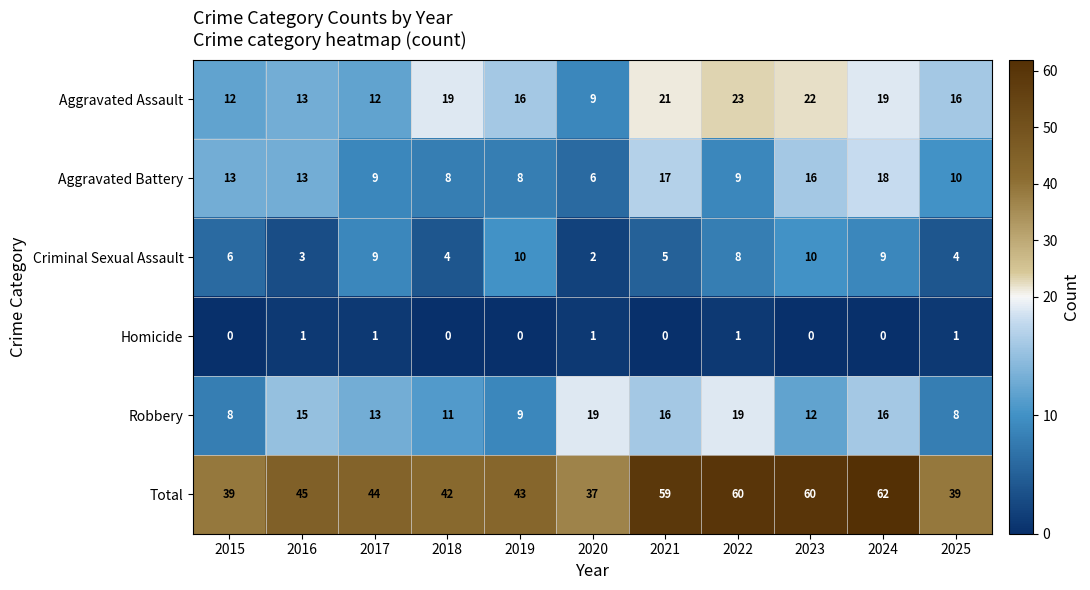

What is the spread (max minus min) of values at 2016?

44